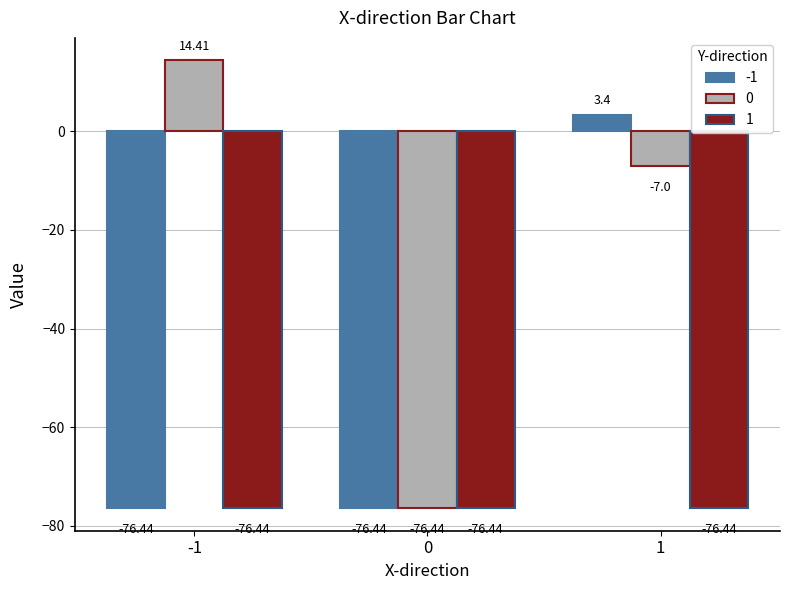

Which category has the highest value across all series?

-1